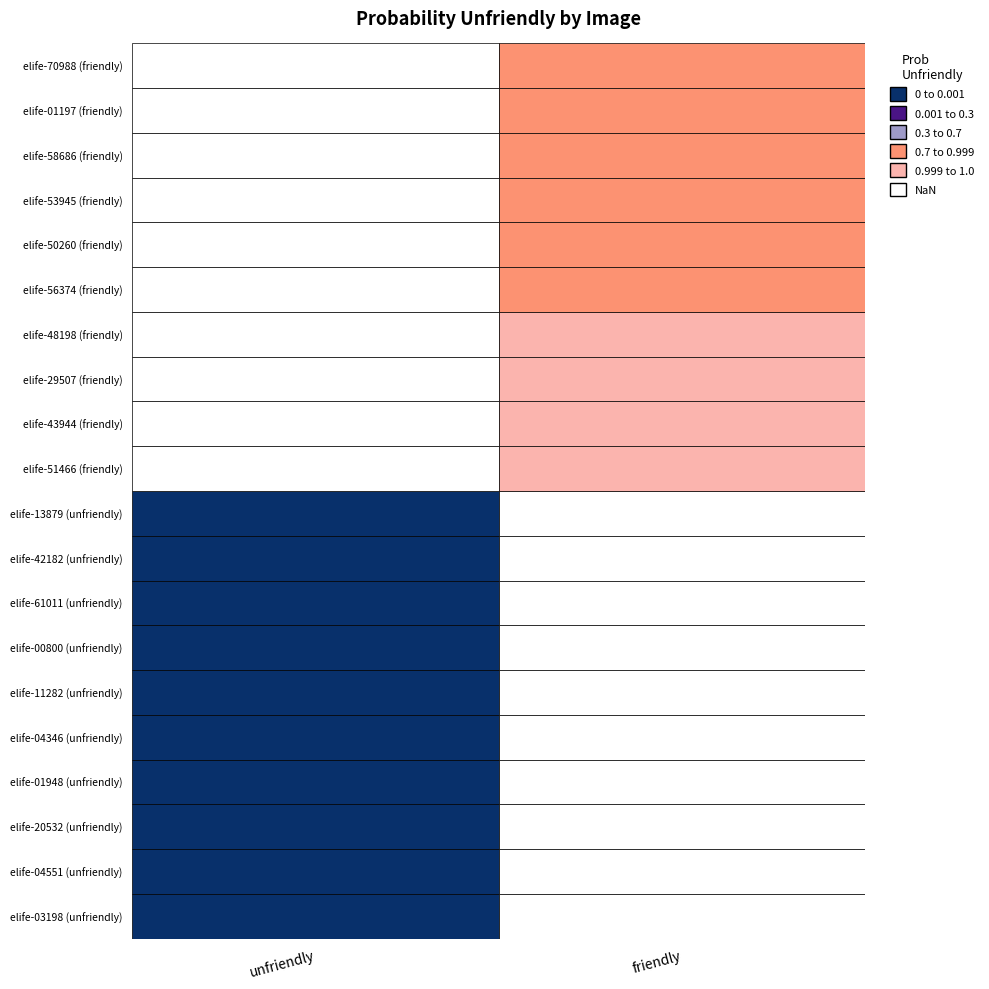

List the series in order of their overall mean, highest first.

friendly, unfriendly